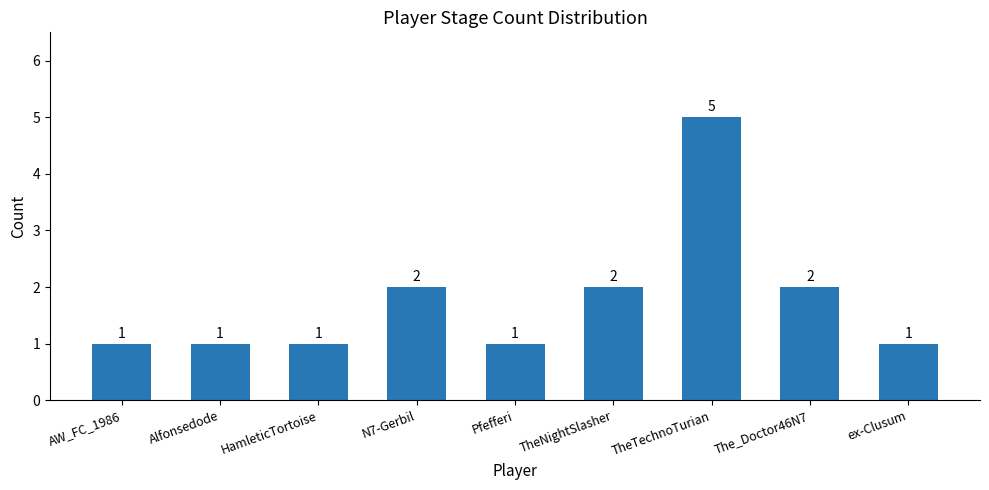

What is the label of the 4th bar from the left?

N7-Gerbil